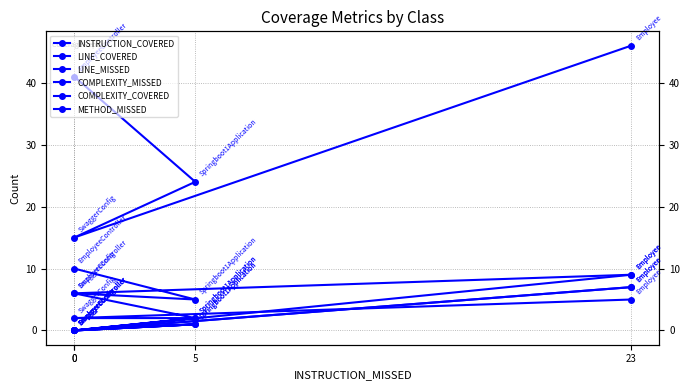

What is the label of the 2nd point from the left?

5